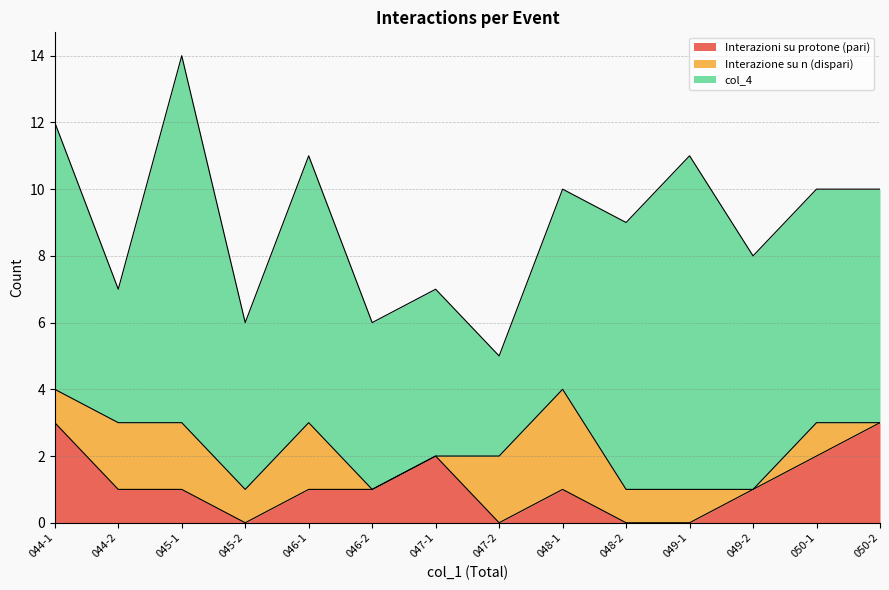

Does the chart have visible grid lines?

Yes